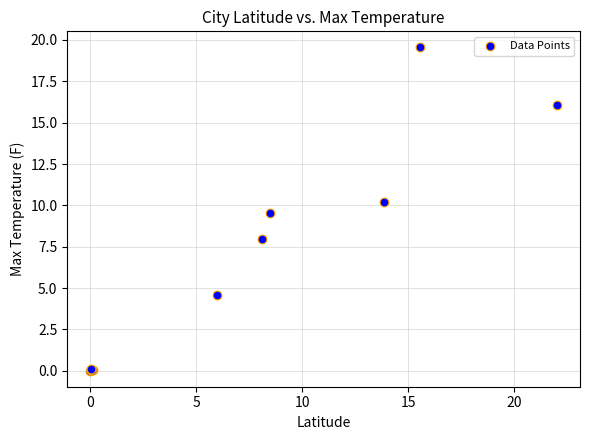

What Y value in the scatter plot is closest to 9?

9.5